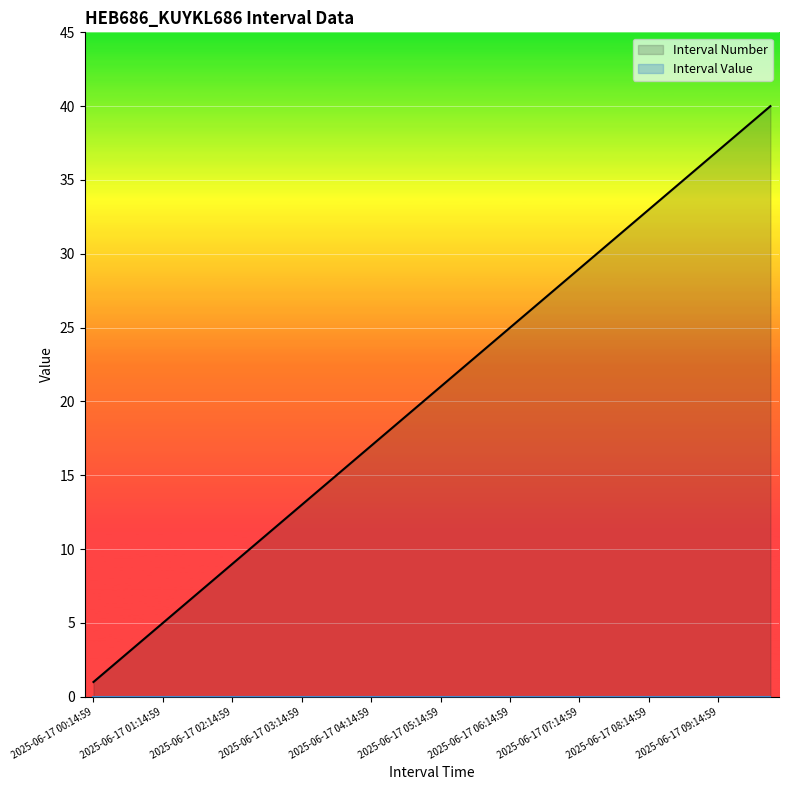

What is the value of the Interval Number point at the 23rd from the left?

23